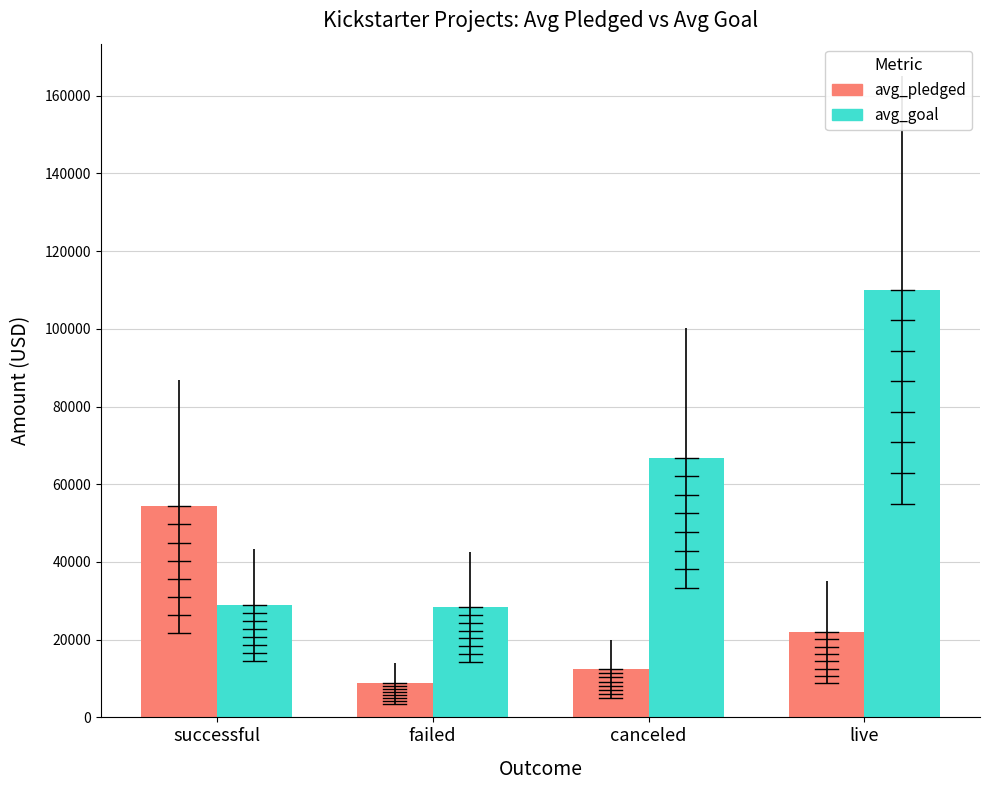

What is the value of the avg_pledged bar at the 2nd from the left?

8765